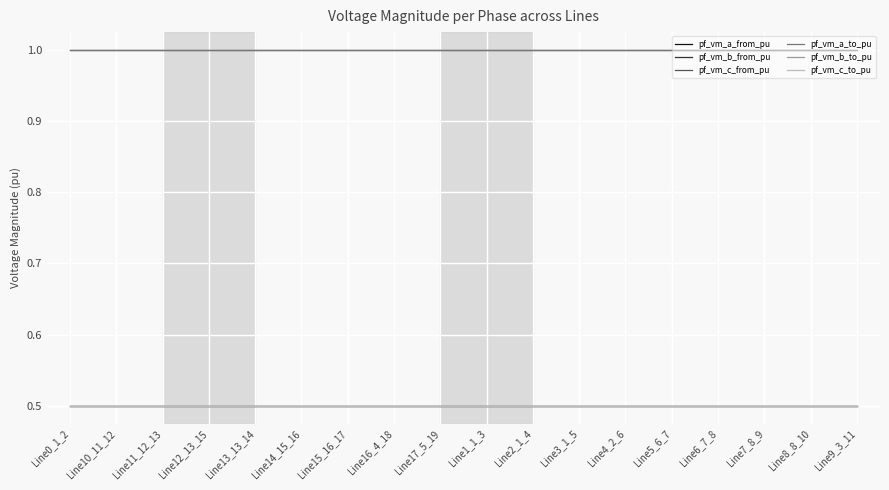

Does the chart display data point markers on the line(s)?

No